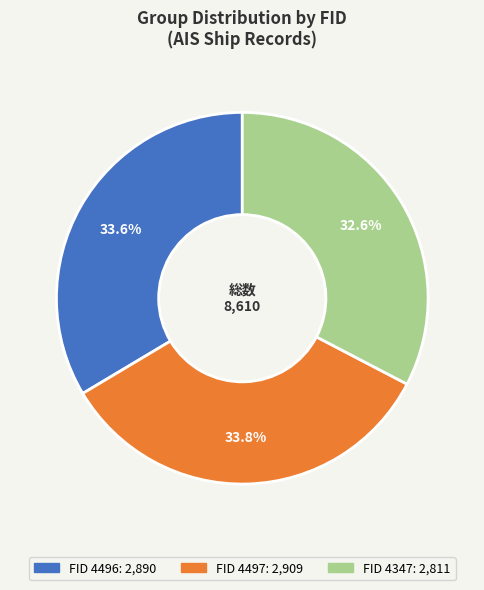

Count the number of slices in the pie.

3